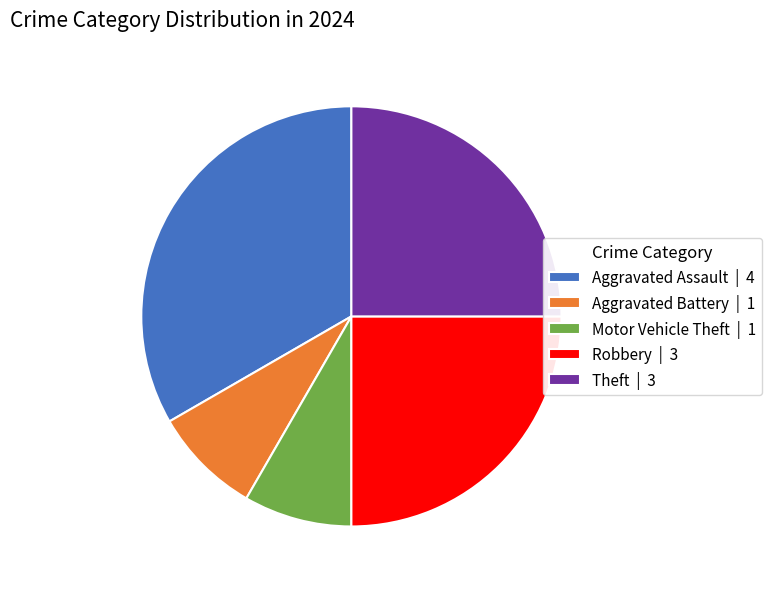

Do Motor Vehicle Theft | 1 and Robbery | 3 together represent more than half of the pie?

No